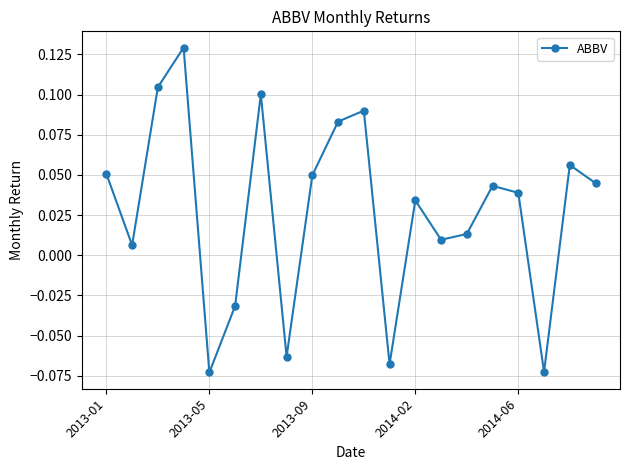

What is the sum of all values?

0.5